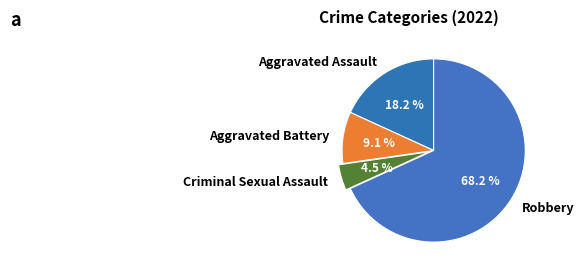

To the nearest percent, what portion does Aggravated Battery represent?

9%